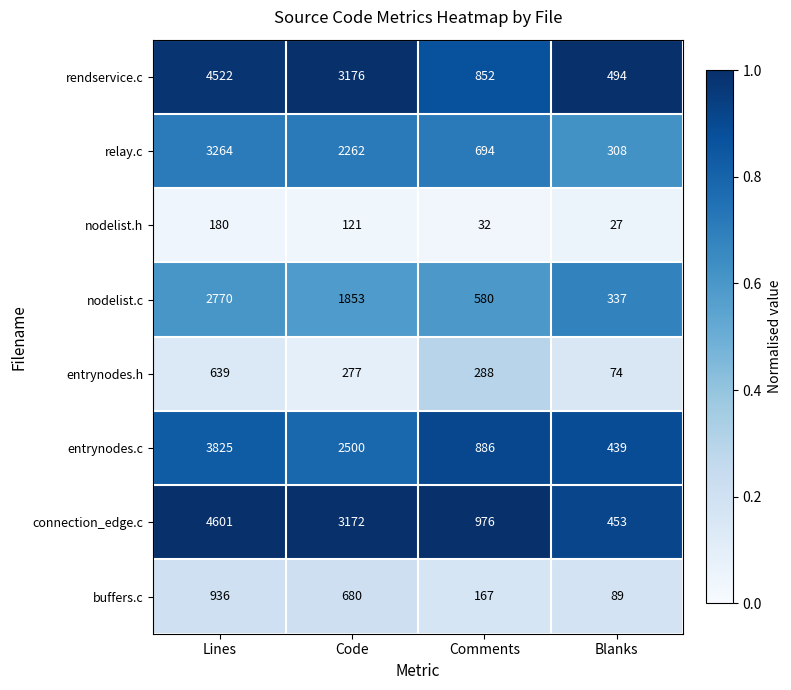

What value does the entrynodes.c series have at Lines?

3825